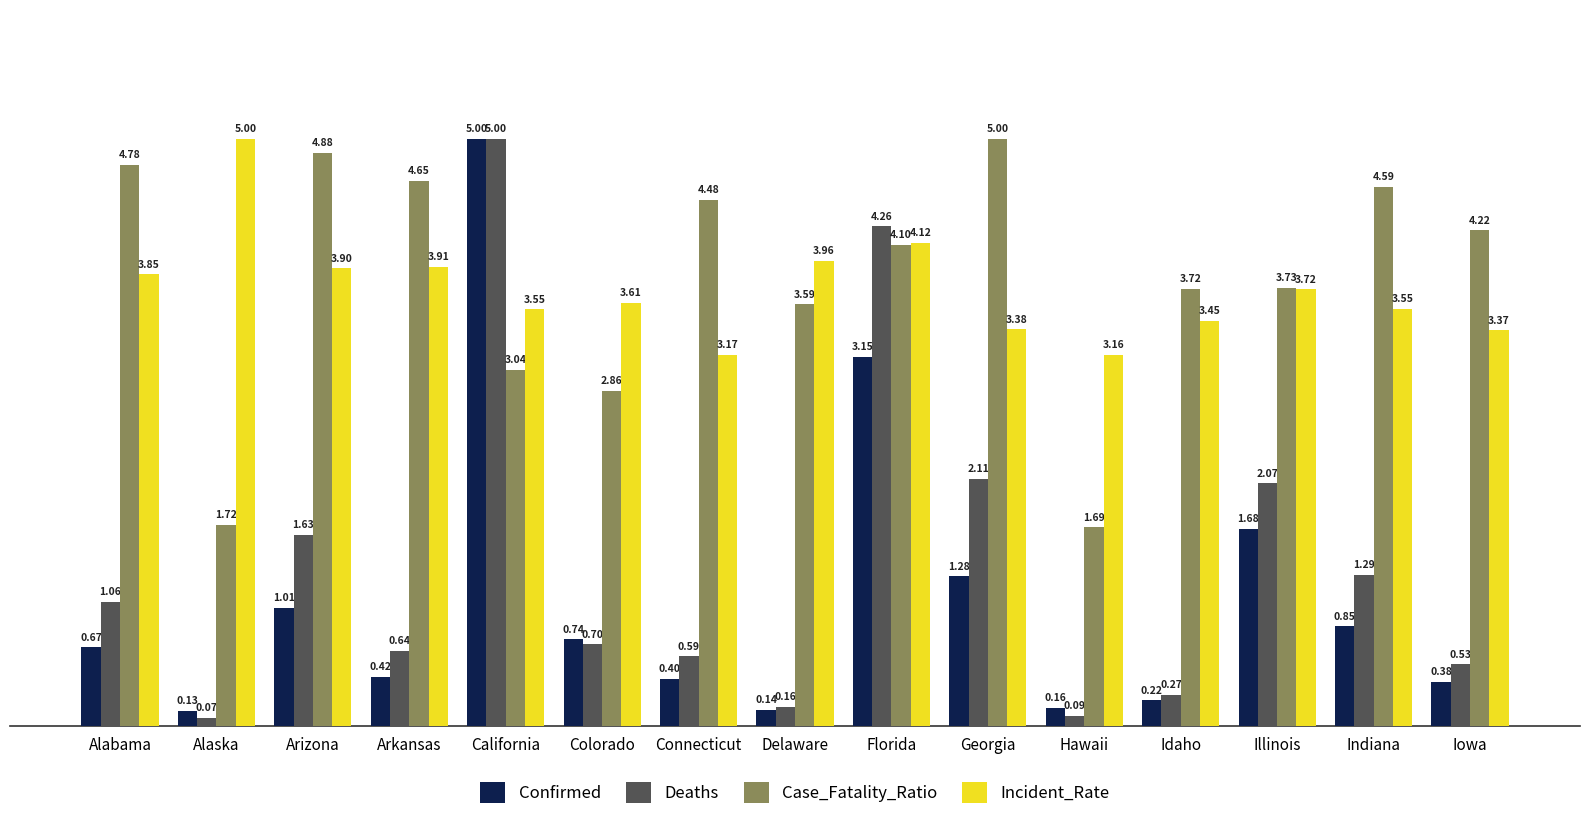

The Case_Fatality_Ratio series shows 3.0 at Arkansas. True or false?

False